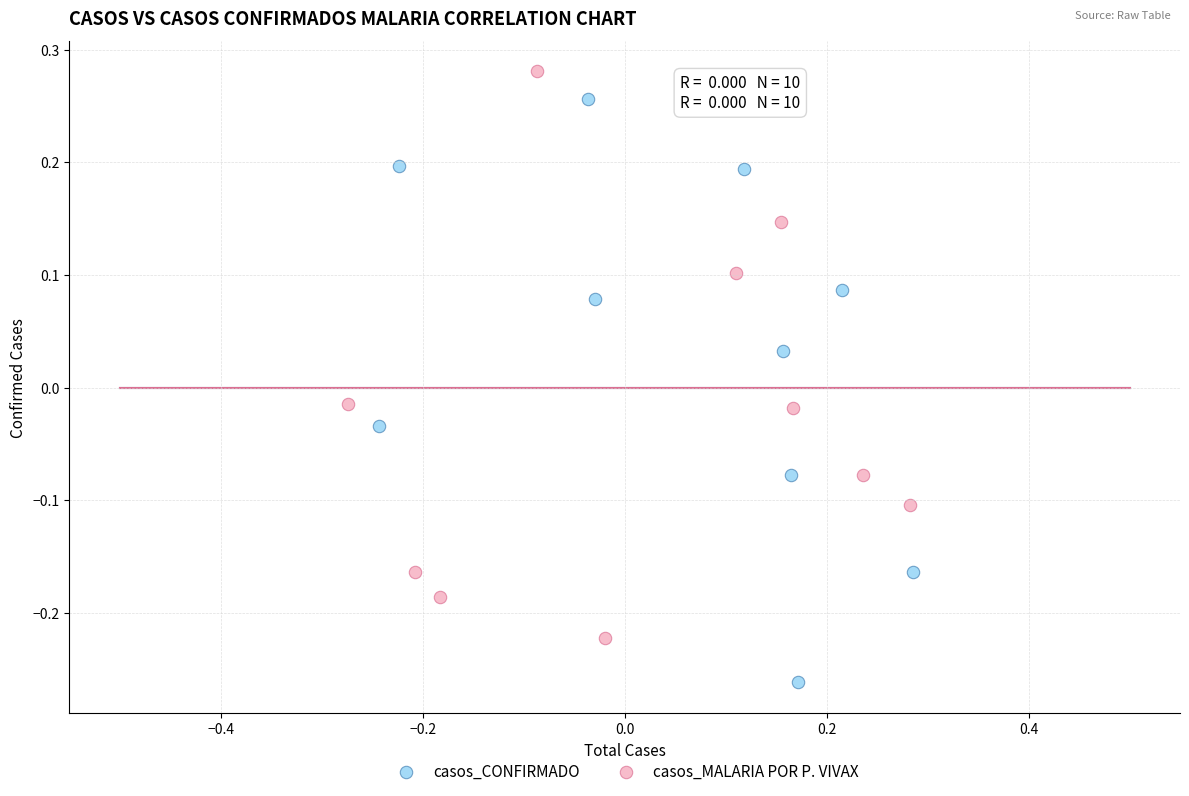

Which series reaches the maximum Y coordinate?

casos_MALARIA POR P. VIVAX